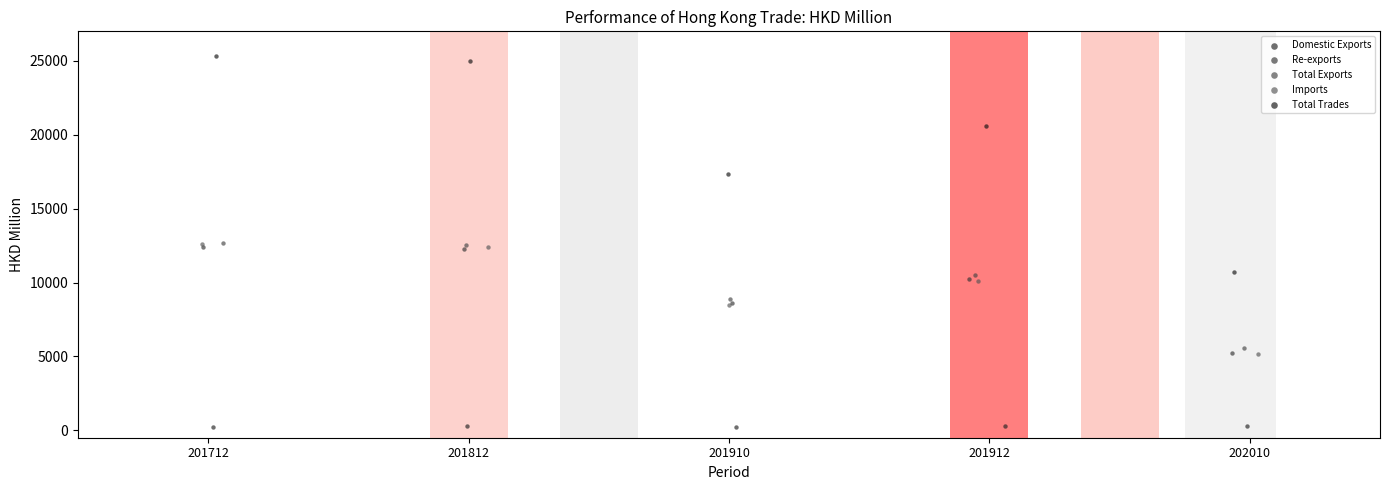

Which series contains the lowest Y value?

Domestic Exports